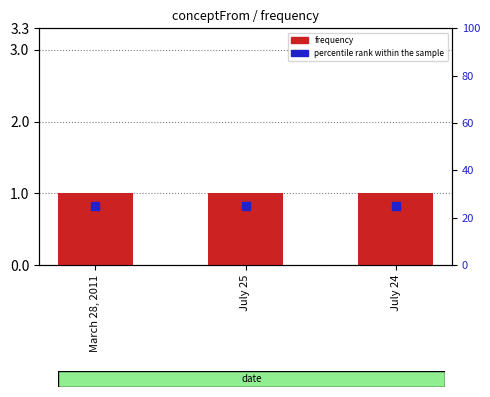

What are all the series names shown in the legend?

frequency, percentile rank within the sample